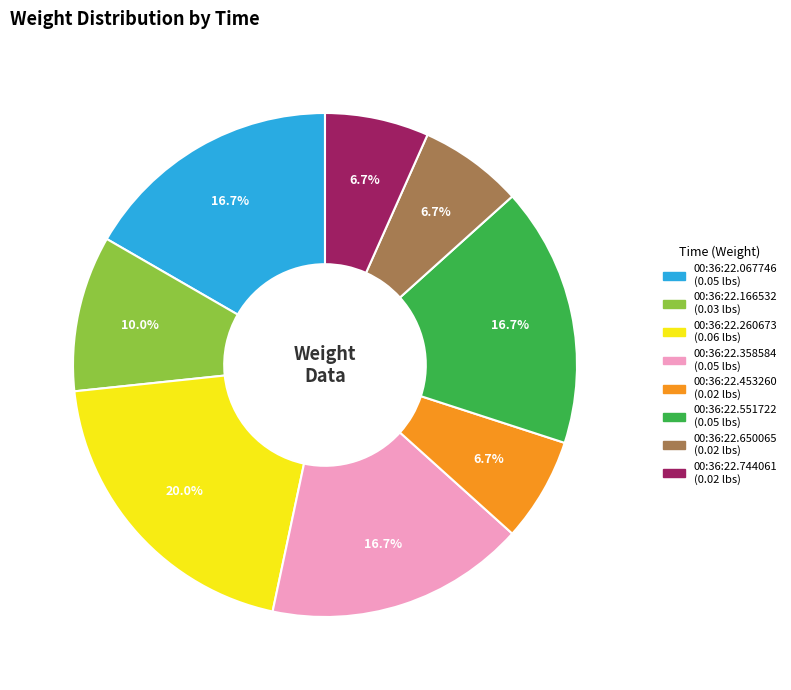

True or false: 00:36:22.650065 accounts for 7% of the total.

True